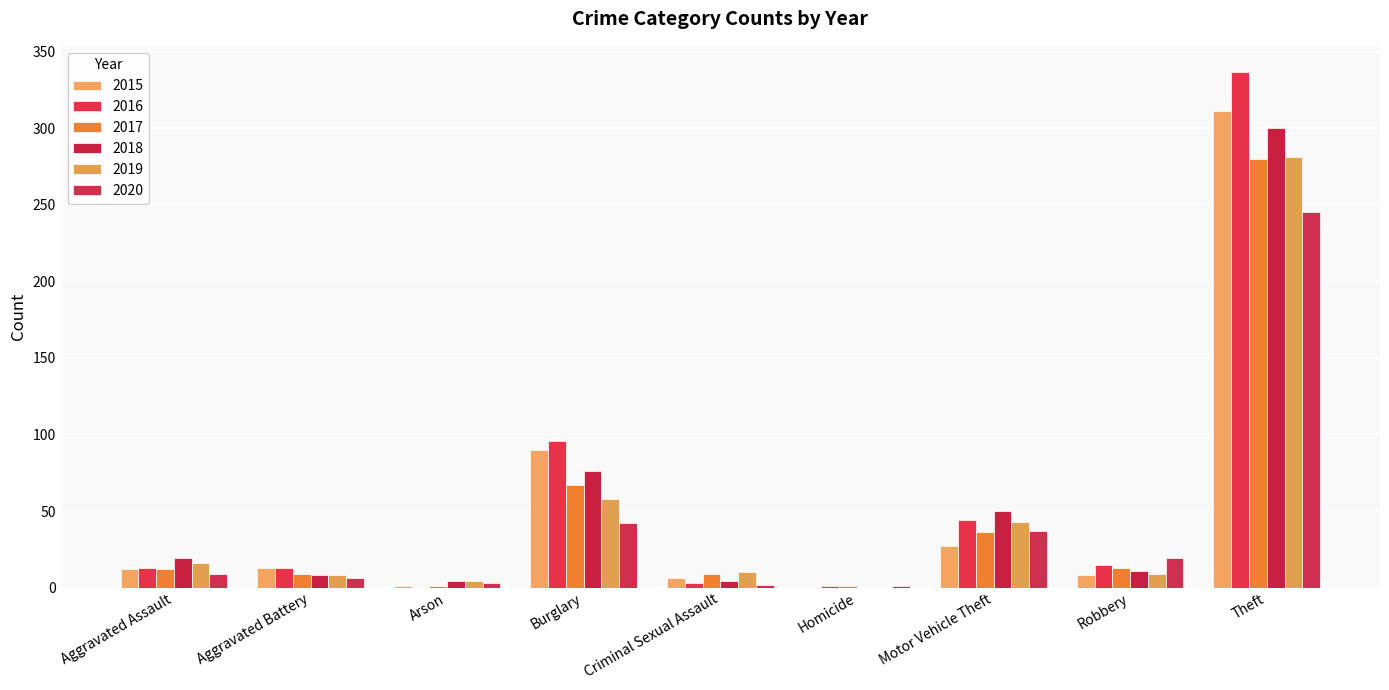

Does the chart contain stacked bars?

No